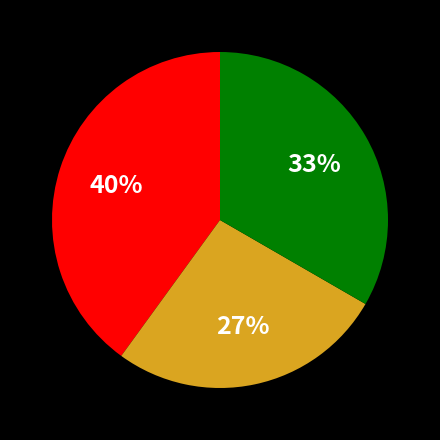

To the nearest percent, what is the difference between the largest and smallest slice percentages?

13%